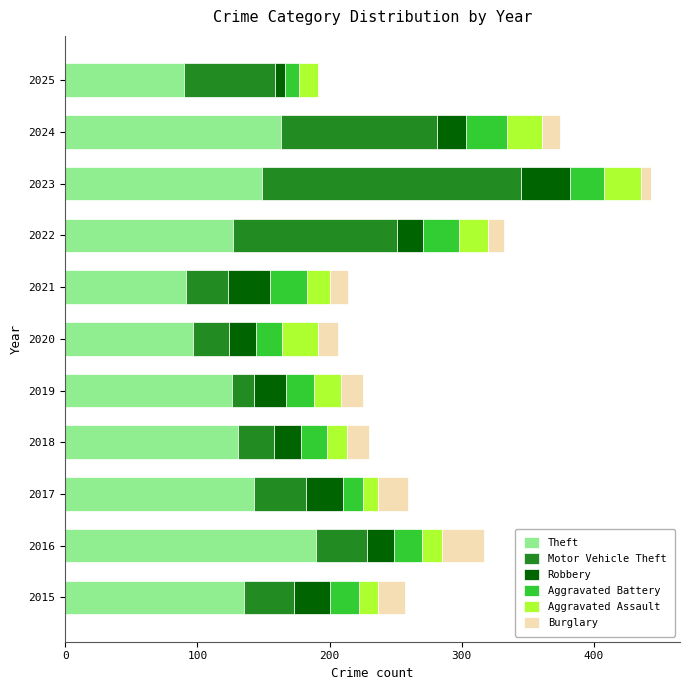

What are all the series names shown in the legend?

Theft, Motor Vehicle Theft, Robbery, Aggravated Battery, Aggravated Assault, Burglary